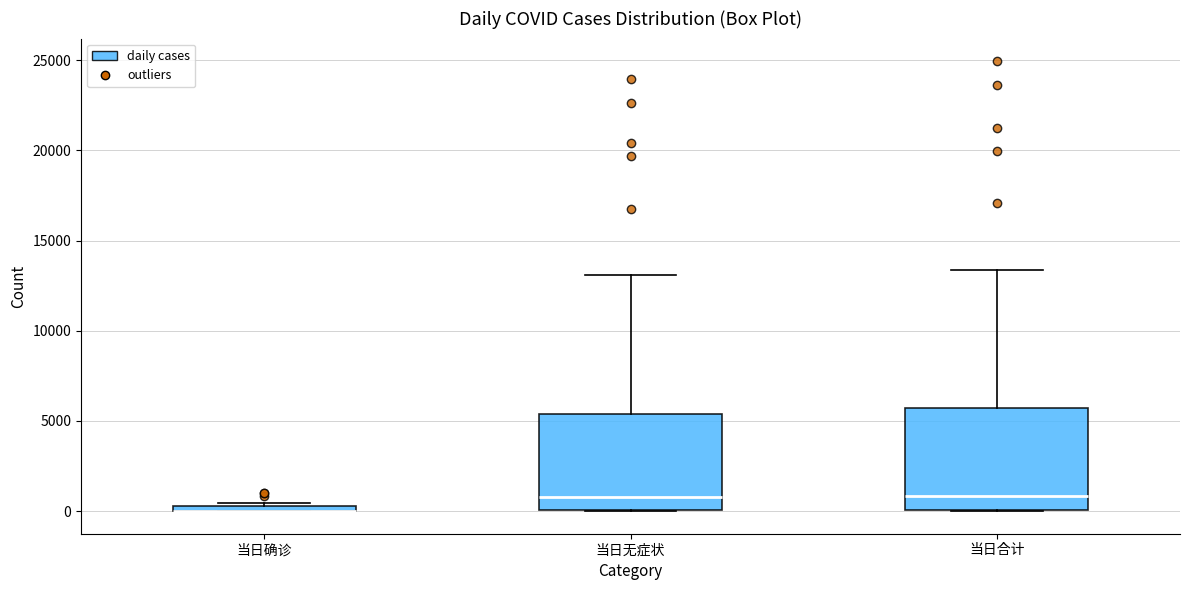

Where does the median line of the box for 当日无症状 sit on the y-axis? The values are not printed on the chart, so give them approximately, as read against the axis.

1000